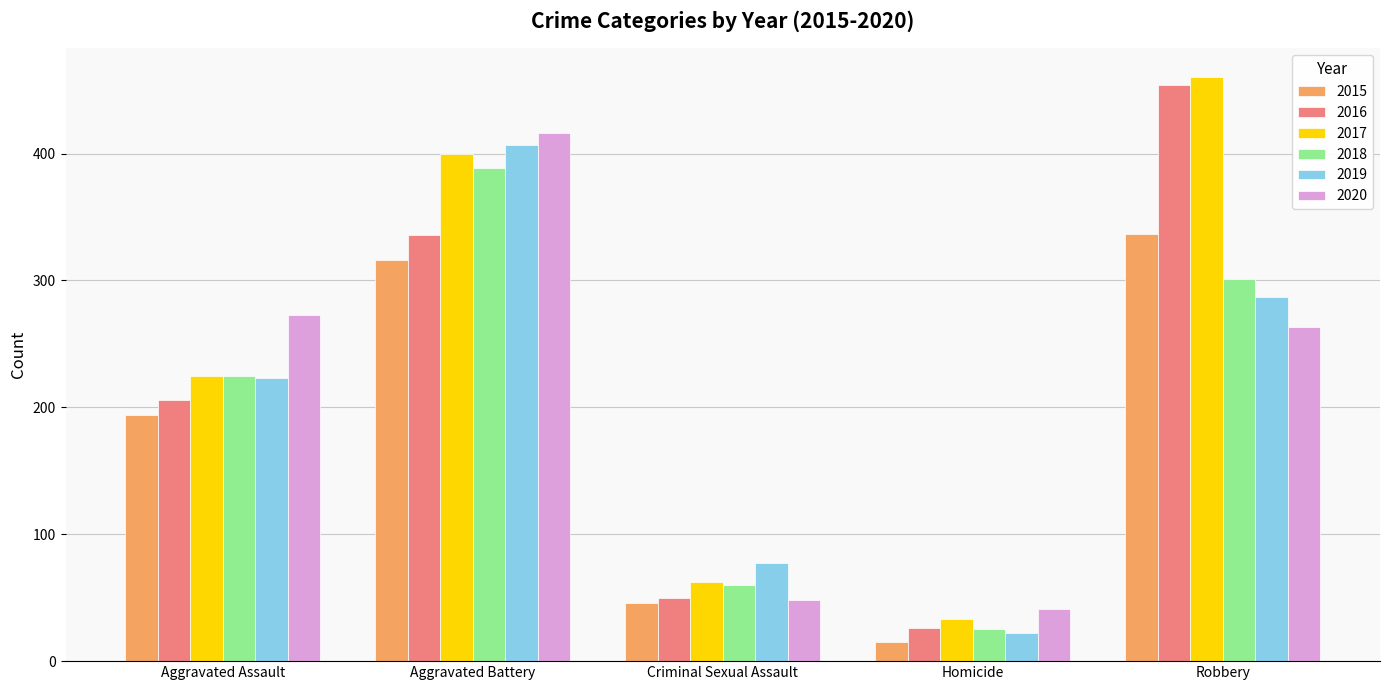

Reading left to right, extract all data points from this chart.

2015: 194	316	46	15	337
2016: 206	336	50	26	454
2017: 225	400	62	33	460
2018: 225	389	60	25	301
2019: 223	407	77	22	287
2020: 273	416	48	41	263